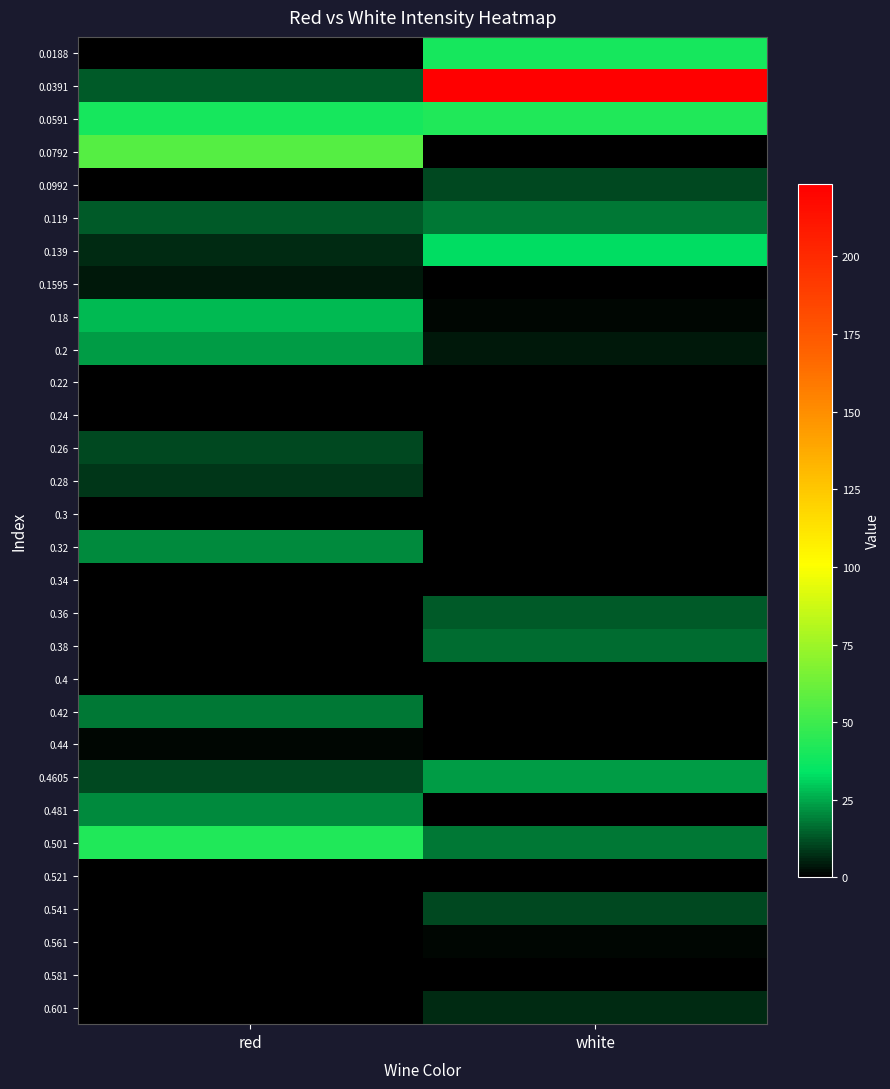

Reading left to right, list all the values displayed in this chart.

0.0188: red=0.0	white=39.6
0.0391: red=13.4	white=223.4
0.0591: red=39.6	white=42.0
0.0792: red=56.3	white=0.0
0.0992: red=0.0	white=11.0
0.119: red=13.4	white=18.1
0.139: red=6.2	white=32.5
0.1595: red=3.8	white=0.0
0.18: red=27.7	white=1.4
0.2: red=22.9	white=3.8
0.22: red=0.0	white=0.0
0.24: red=0.0	white=0.0
0.26: red=11.0	white=0.0
0.28: red=8.6	white=0.0
0.3: red=0.0	white=0.0
0.32: red=20.5	white=0.0
0.34: red=0.0	white=0.0
0.36: red=0.0	white=13.4
0.38: red=0.0	white=15.8
0.4: red=0.0	white=0.0
0.42: red=18.1	white=0.0
0.44: red=1.4	white=0.0
0.4605: red=11.0	white=22.9
0.481: red=20.5	white=0.0
0.501: red=42.0	white=18.1
0.521: red=0.0	white=0.0
0.541: red=0.0	white=11.0
0.561: red=0.0	white=1.4
0.581: red=0.0	white=0.0
0.601: red=0.0	white=6.2